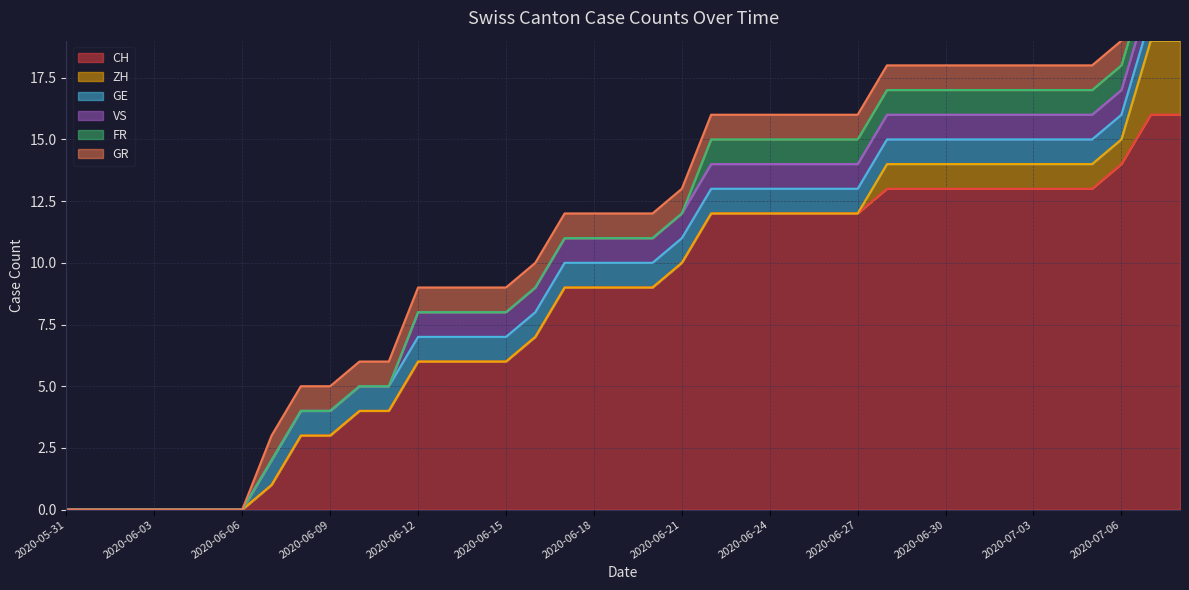

Does the chart display data point markers on the line(s)?

No